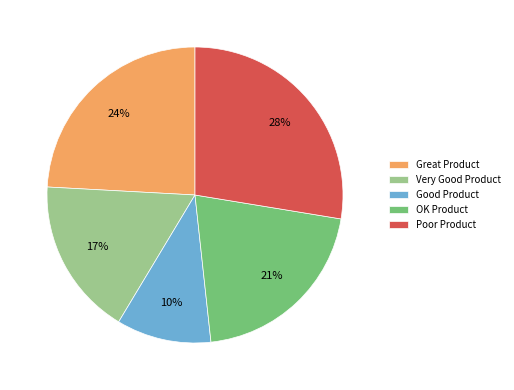

How many slices are in this pie chart?

5